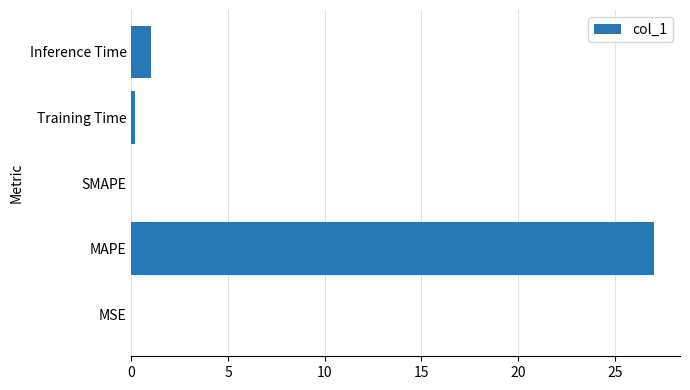

The value at Inference Time is 1.0. True or false?

True